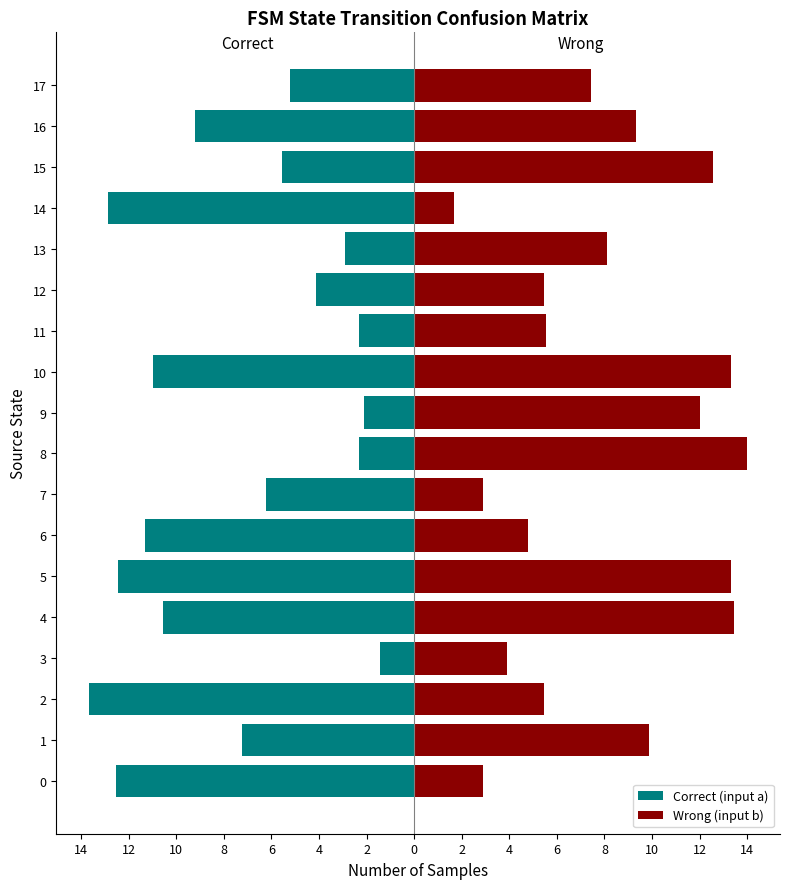

The value of Wrong (input b) at 16 is 9.3. True or false?

True